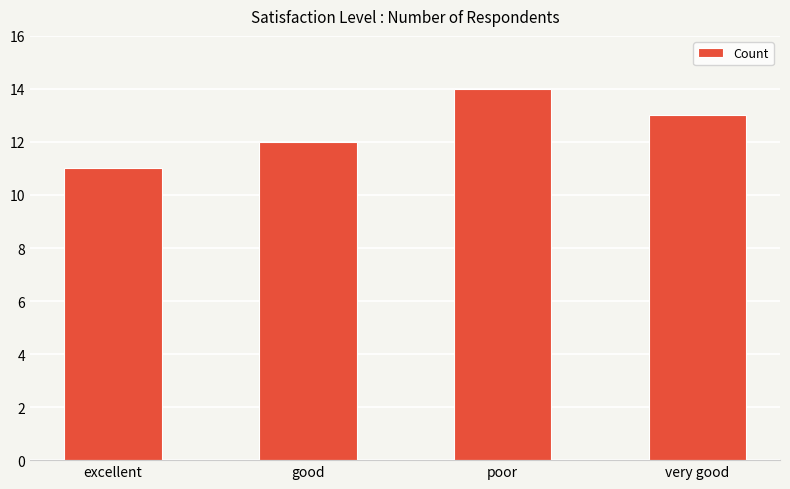

What is the difference between the values at very good and poor?

1